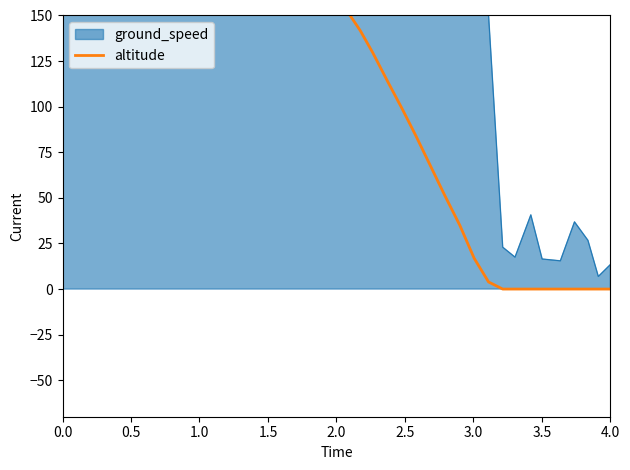

How many values are below 172?

20